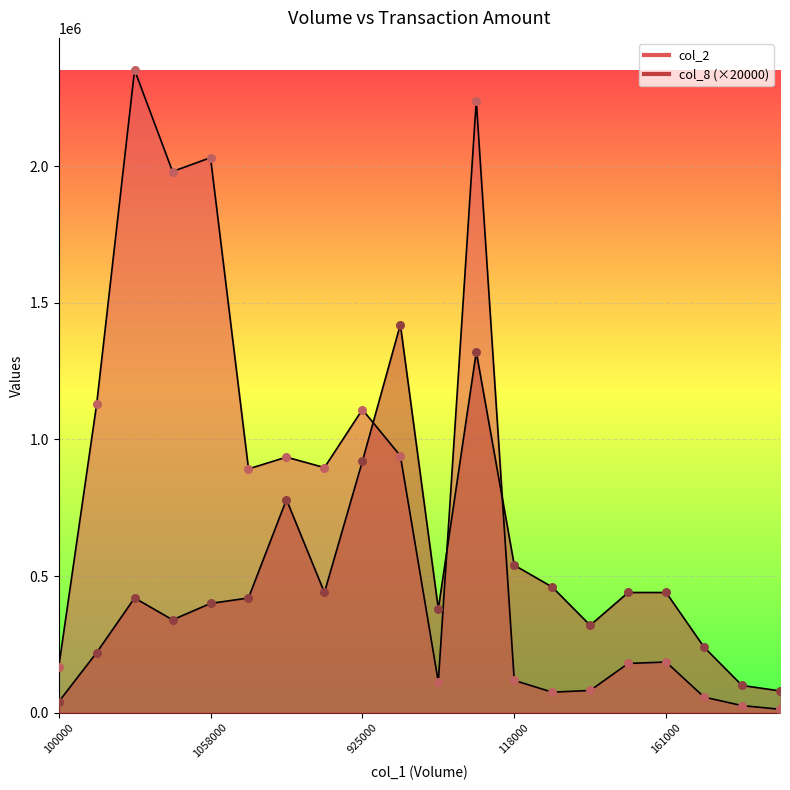

Which series has the widest spread of Y values?

col_2